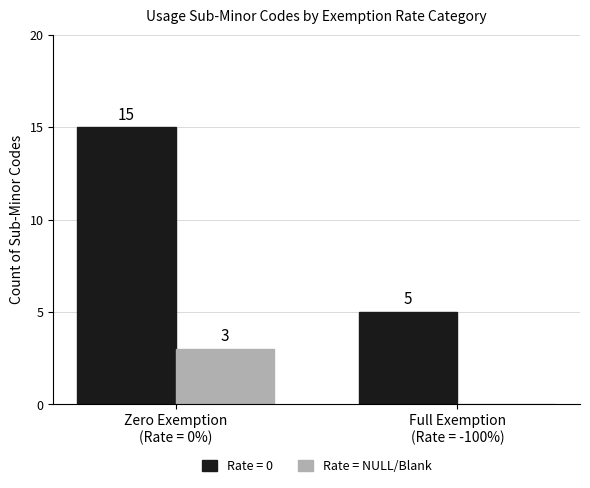

What is the sum of all Rate = 0 values?

20